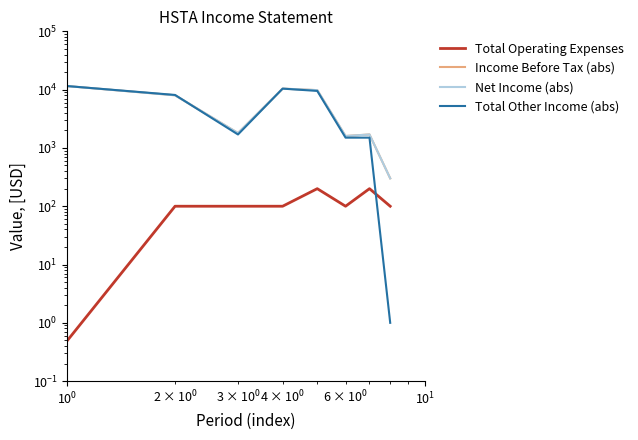

True or false: Net Income (abs) has more than 0 points higher than both neighbors.

True